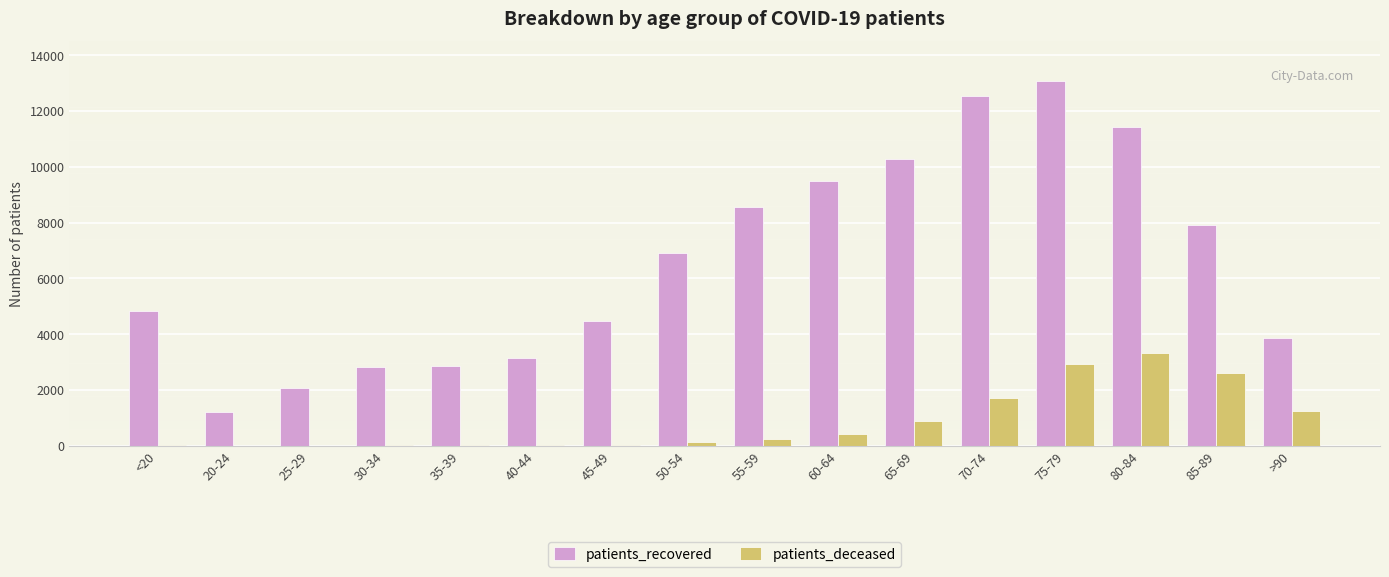

What is the difference between the patients_deceased values at >90 and 45-49?

1219